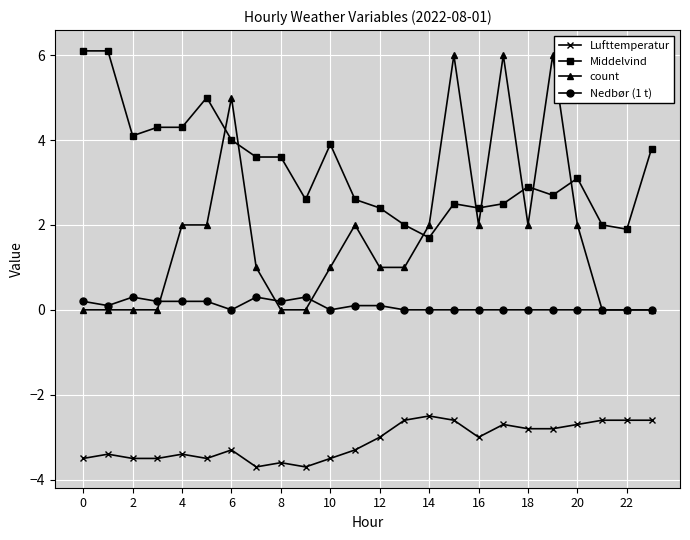

True or false: Middelvind and Lufttemperatur cross at least once.

False